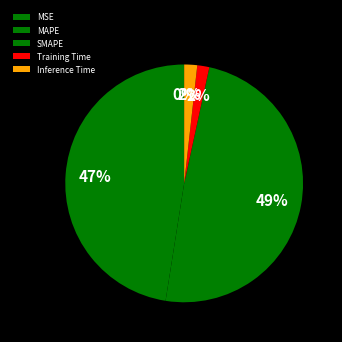

How many segments does this pie chart have?

5